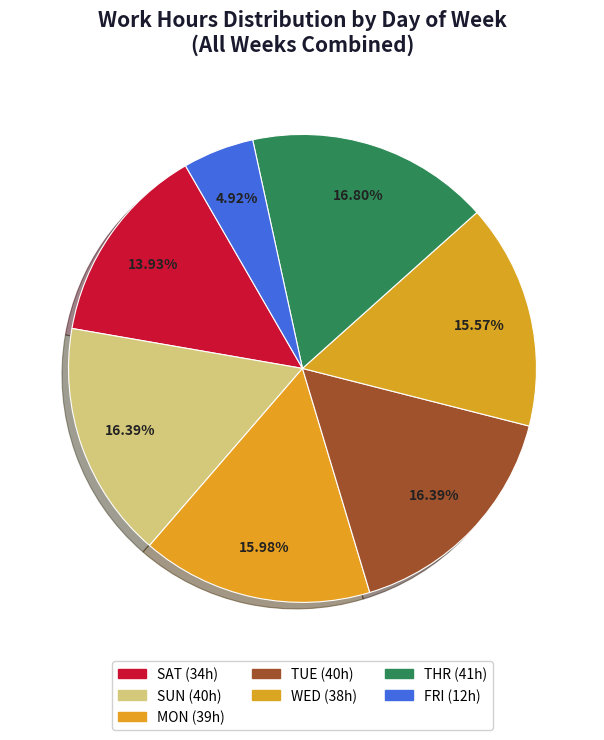

How many slices are in this pie chart?

7